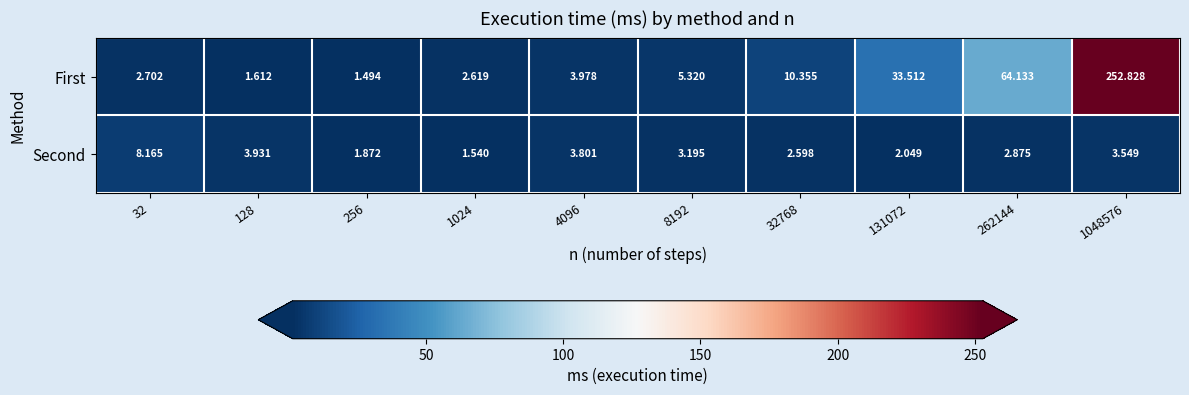

Which series has the widest spread of values?

First